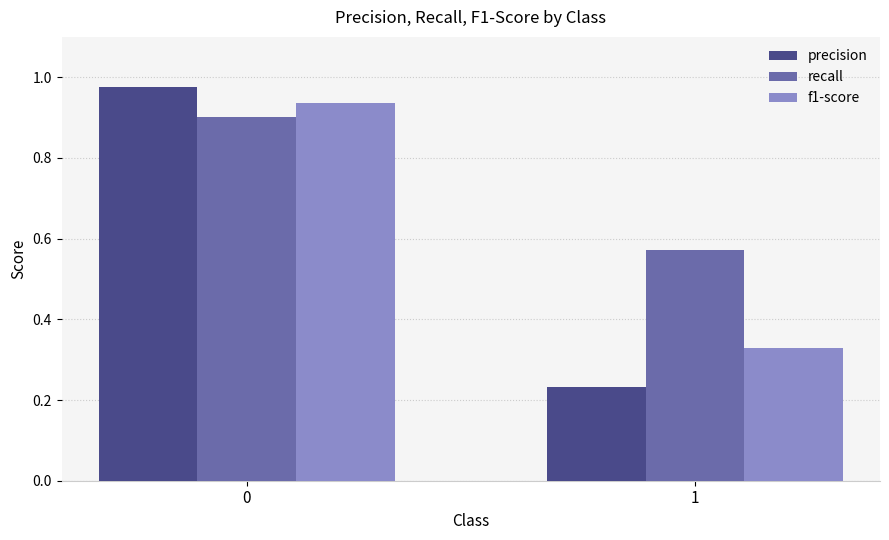

Which series has the largest total across all categories?

recall